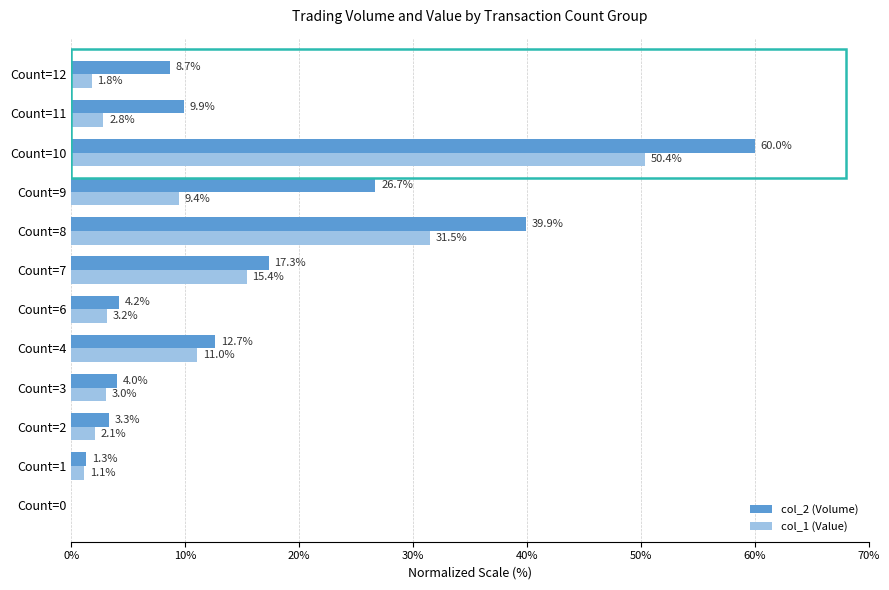

What is the sum of the col_2 (Volume) values at Count=12 and Count=3?

12.7